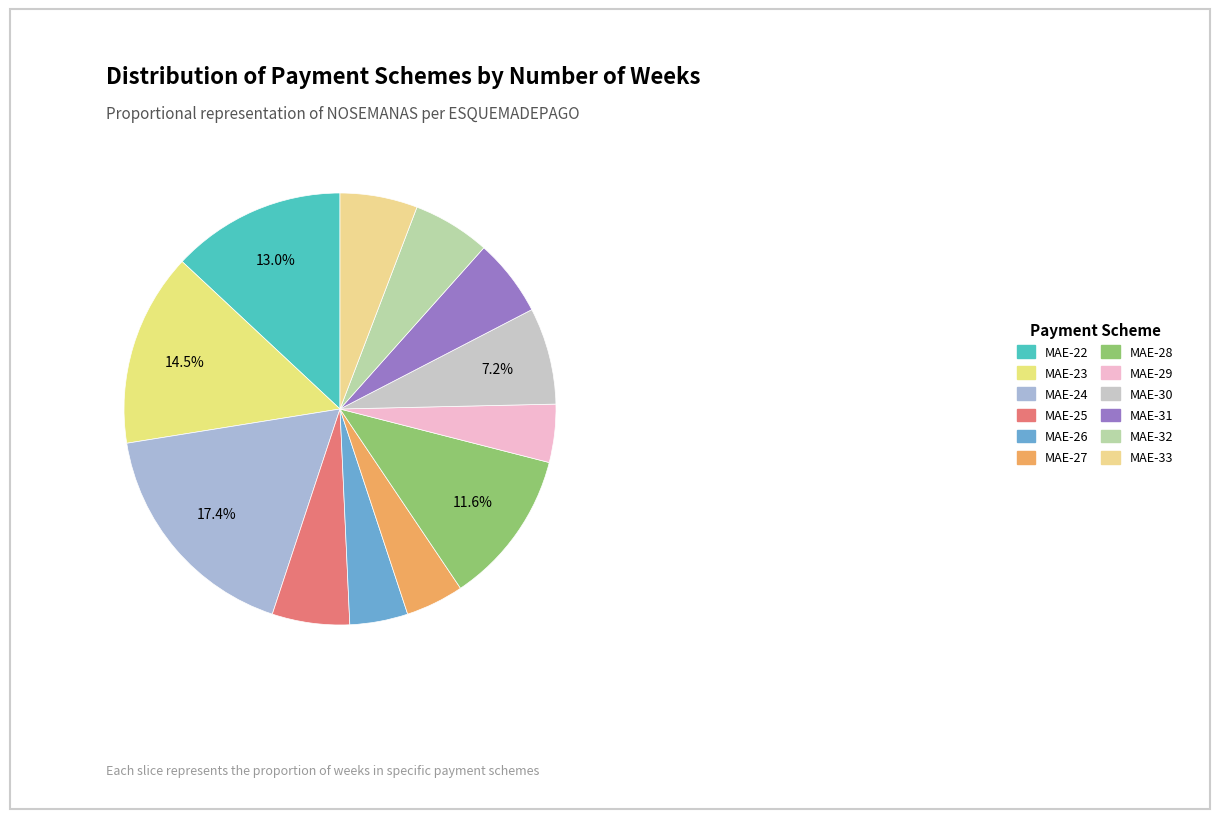

How many segments does this pie chart have?

12